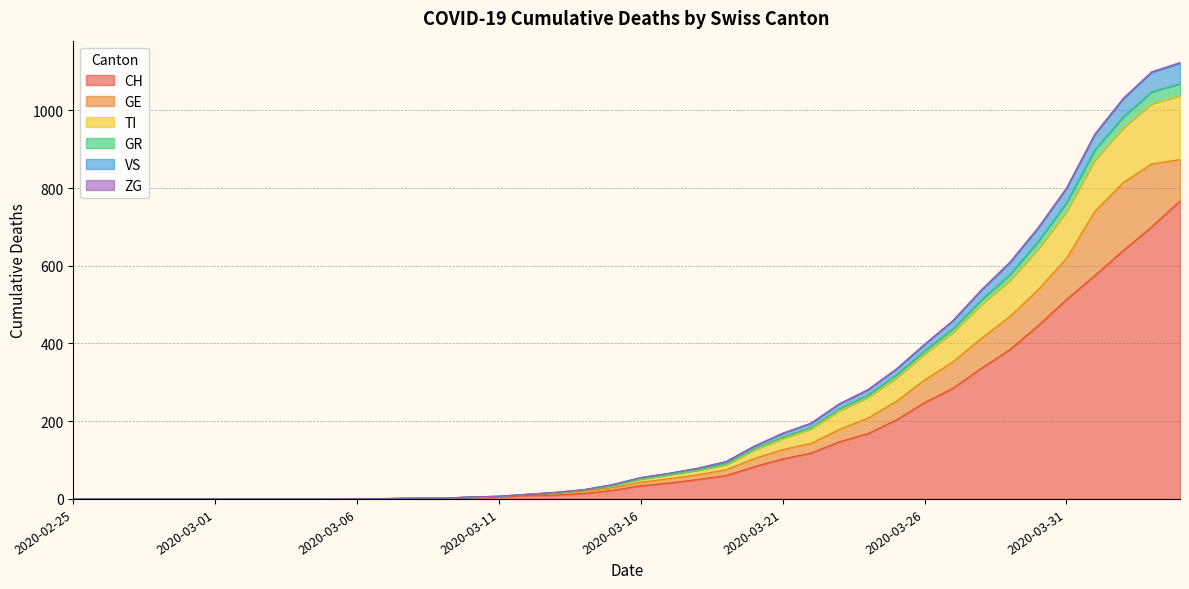

What is the maximum value for CH?

767